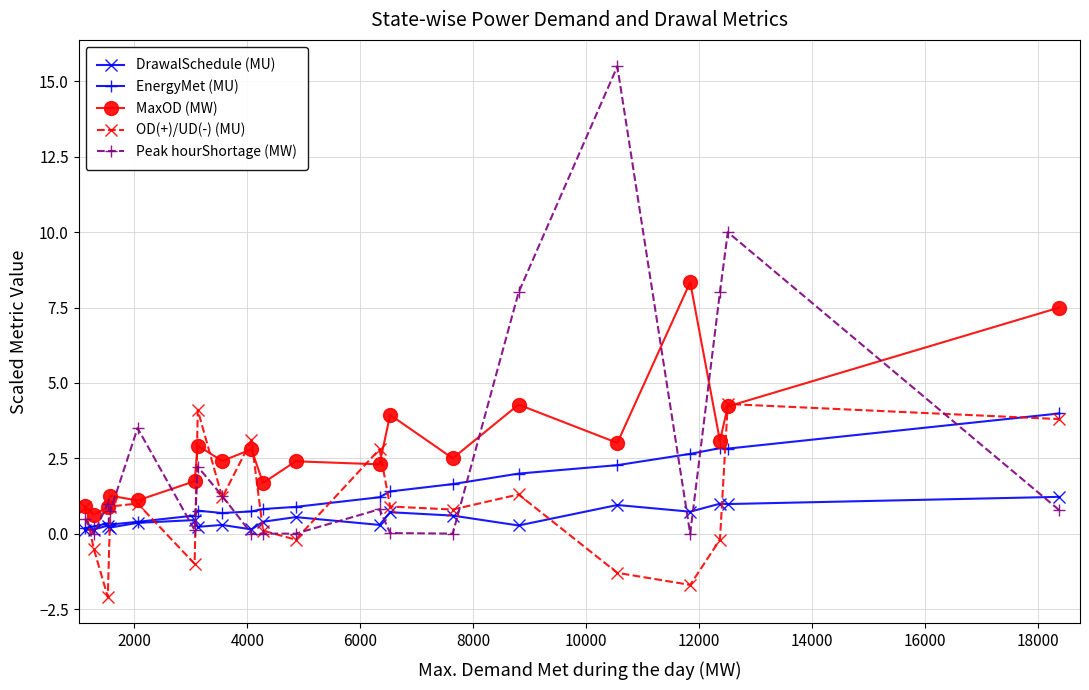

True or false: MaxOD (MW) and DrawalSchedule (MU) intersect in this chart.

False